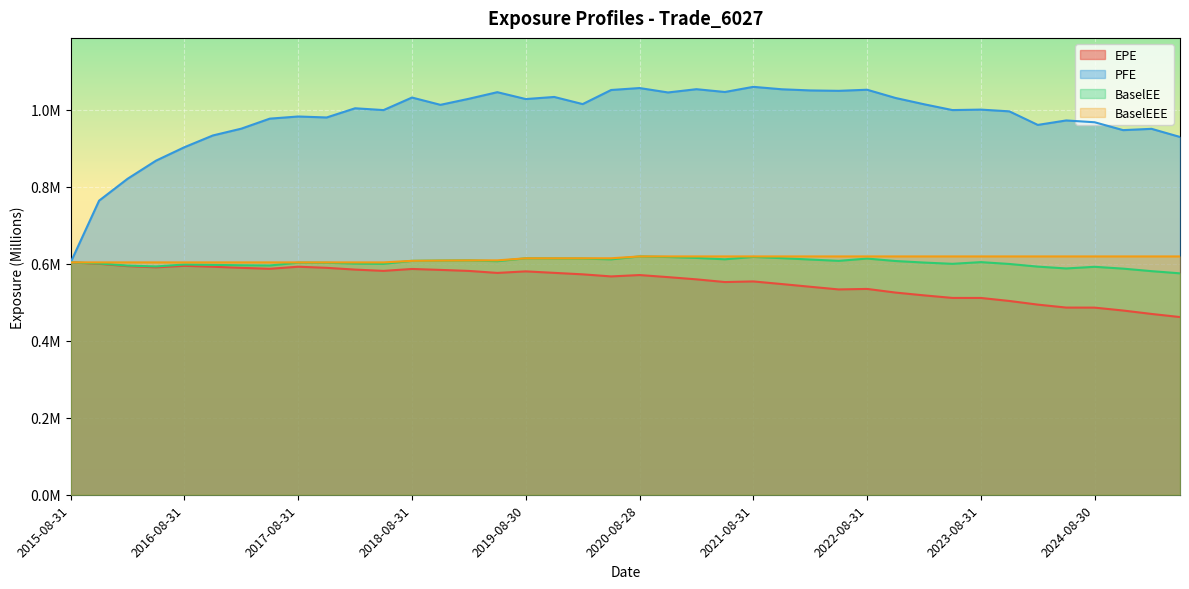

Between 2016-08-31 and 2023-08-31, which series saw the biggest shift?

PFE